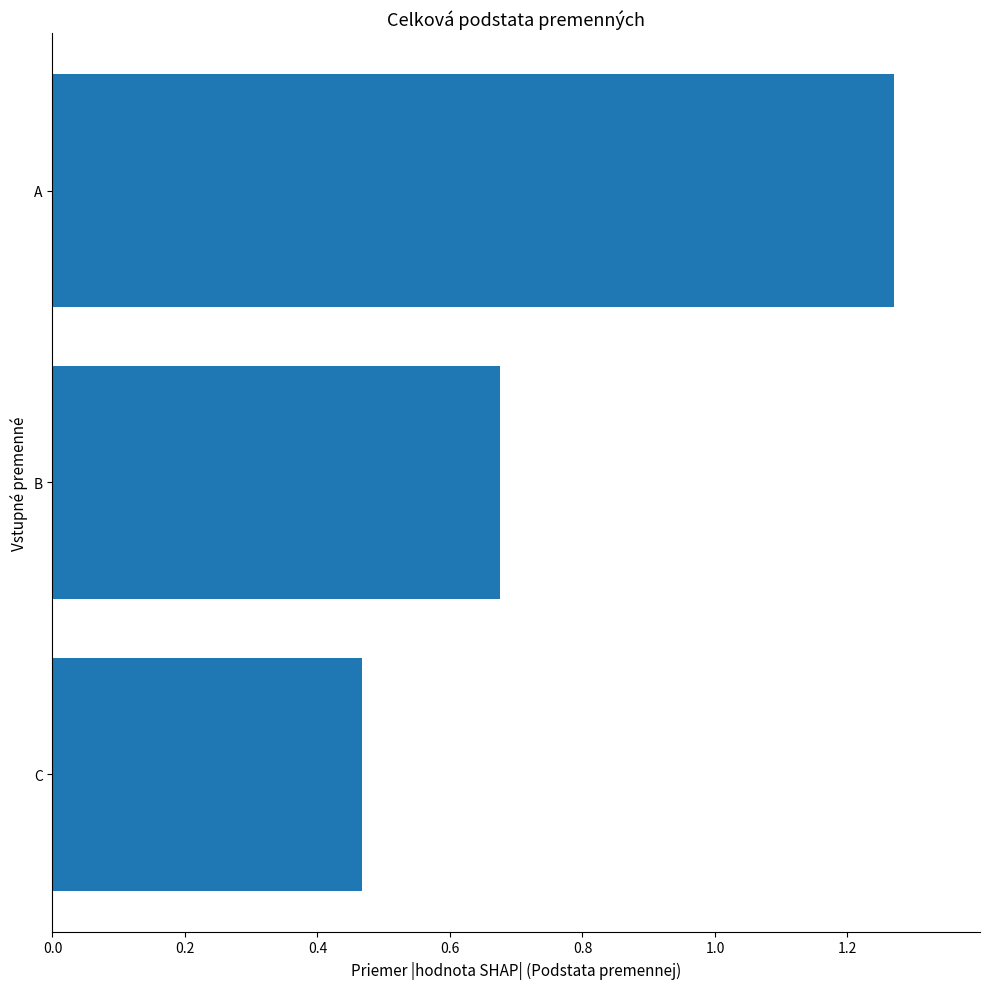

Are the bars grouped side by side (vs. stacked)?

No